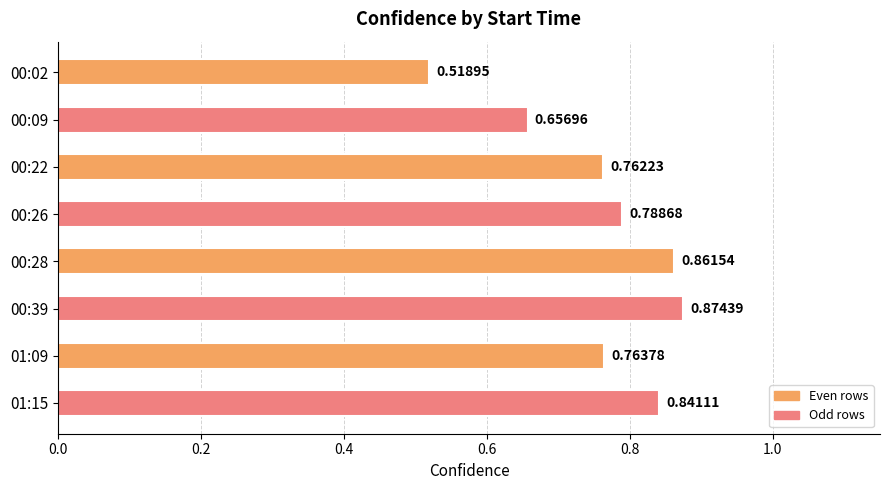

Are the bars grouped side by side (vs. stacked)?

No